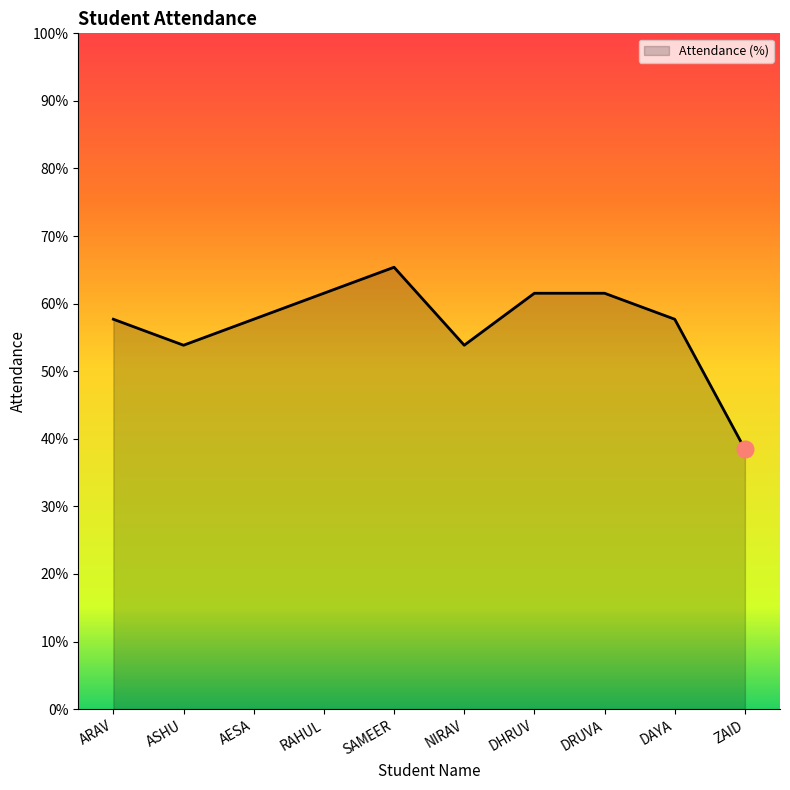

What is the average value?

0.6